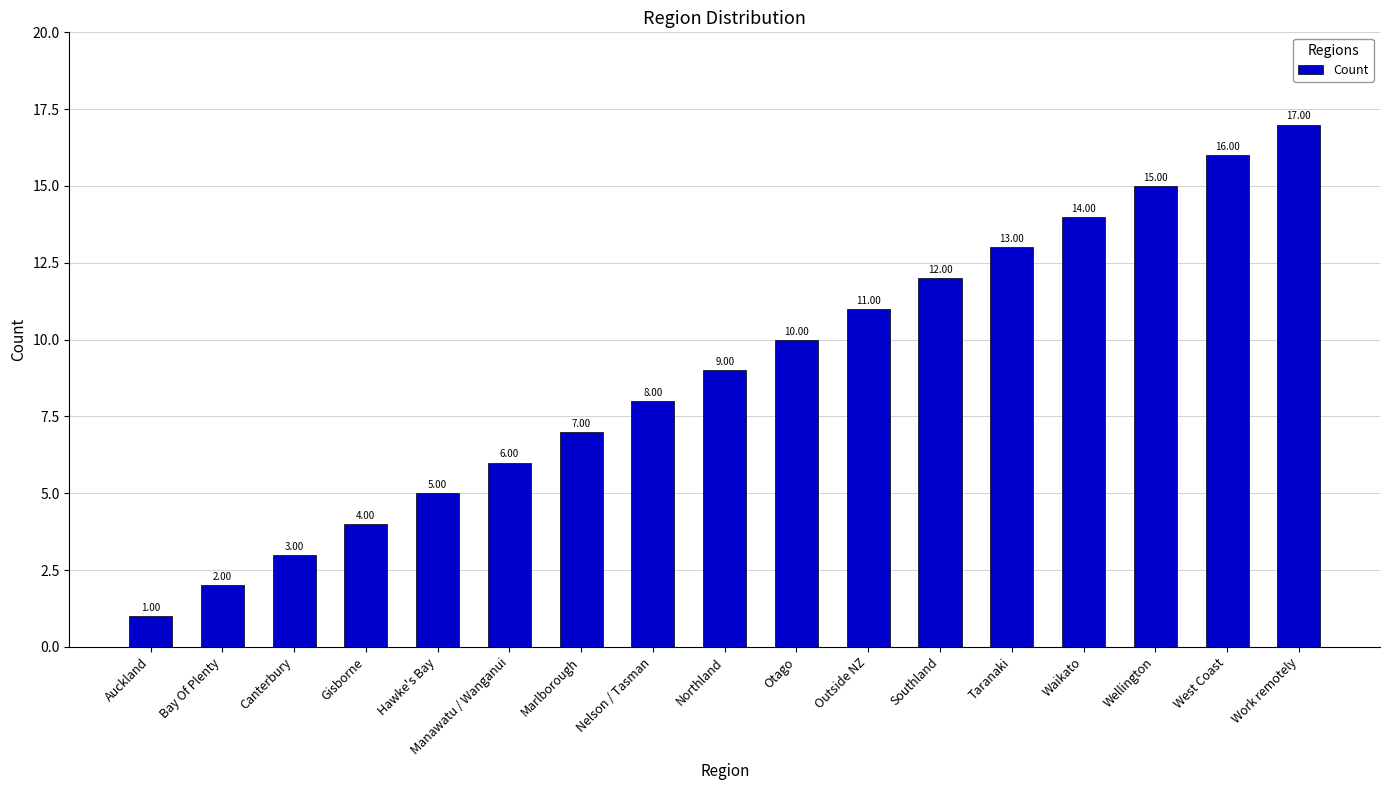

What value does the data have at Auckland?

1